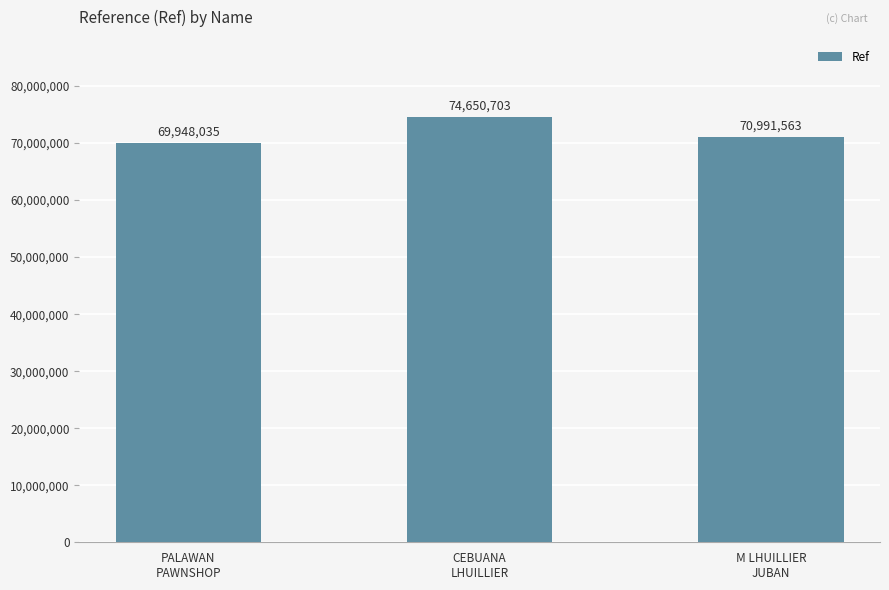

Rank the categories by value from highest to lowest.

CEBUANA
LHUILLIER, M LHUILLIER
JUBAN, PALAWAN
PAWNSHOP